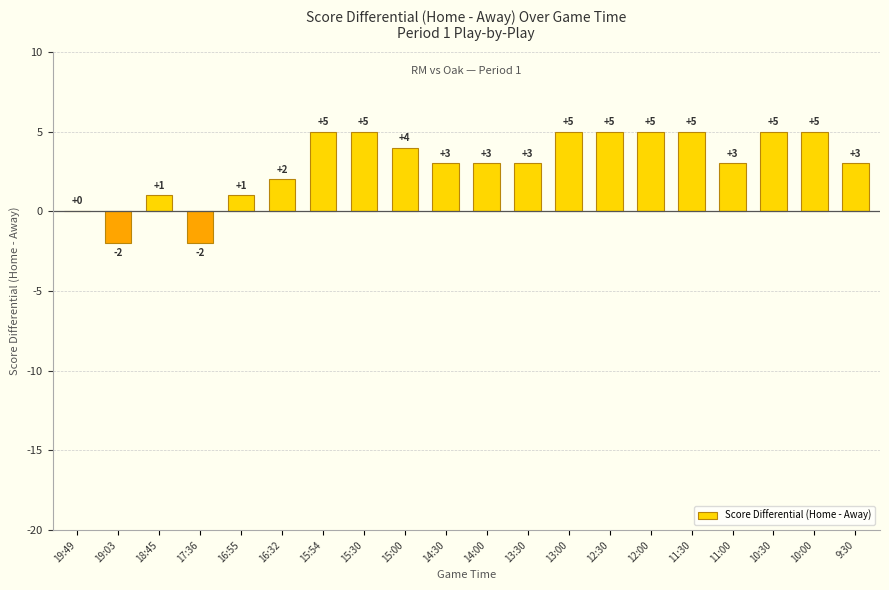

What is the sum of the values at 14:00 and 13:00?

8